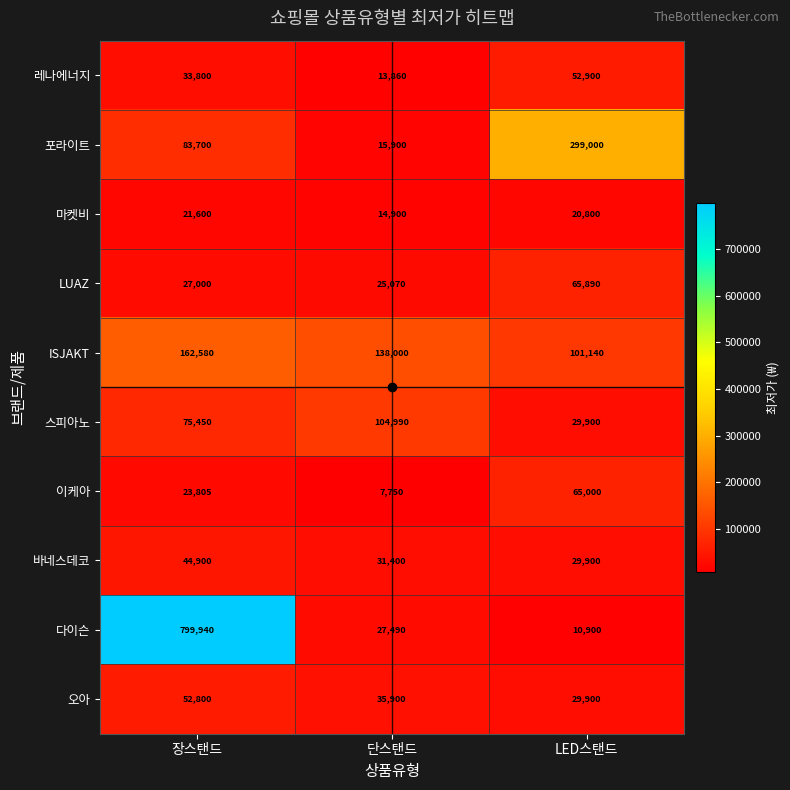

At which label is 다이슨 closest to 405420?

단스탠드